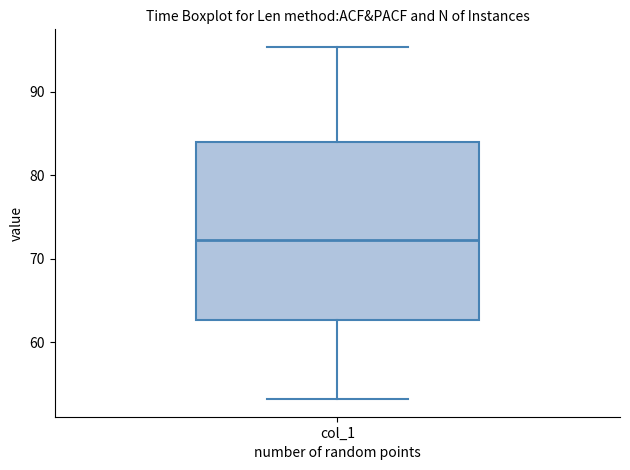

Transcribe this box plot: give where the median line is, the range the box spans, and where the two whiskers end, as read against the y-axis. The values are not printed on the chart, so give them approximately, as read against the axis.

median 72, box 63 to 84, whiskers 53 to 95